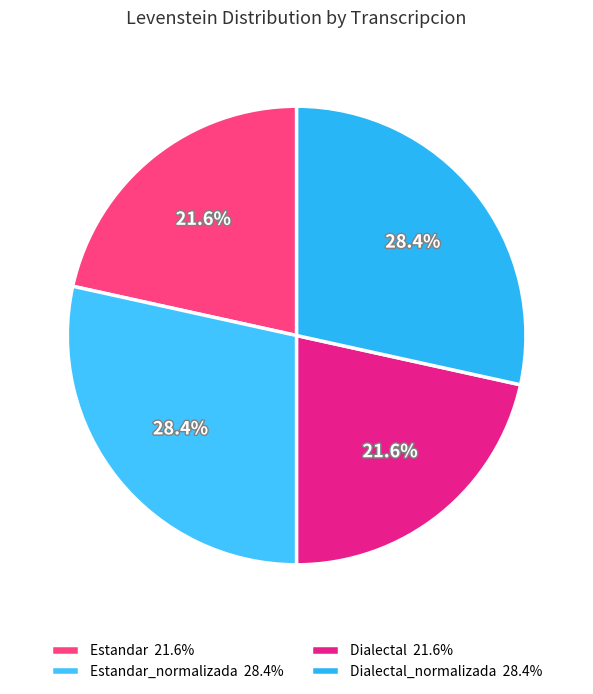

Is there a majority slice in this chart?

No